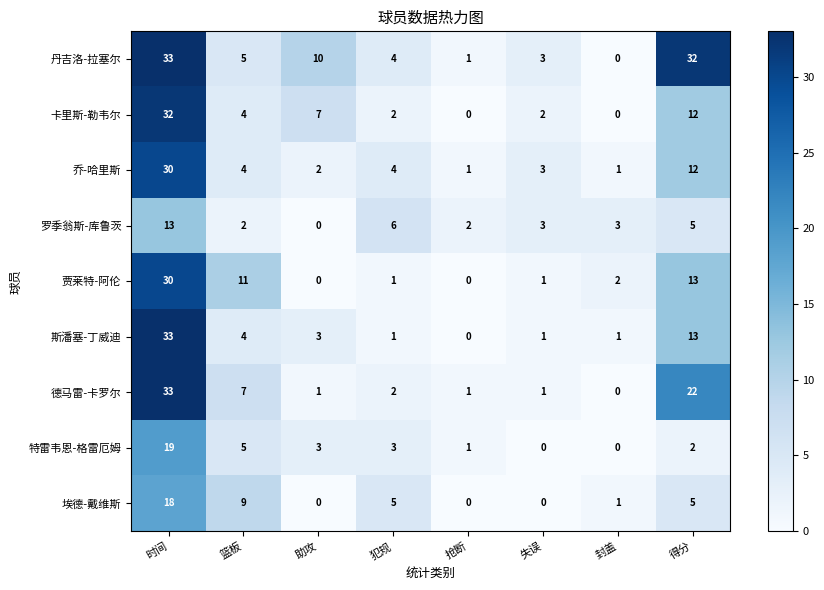

Between 助攻 and 得分, which series saw the biggest shift?

丹吉洛-拉塞尔